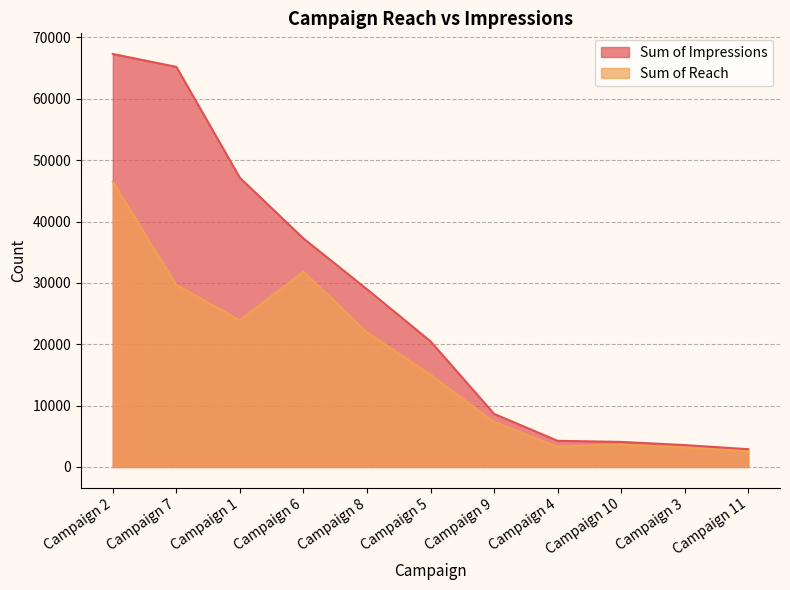

Does the chart display data point markers on the line(s)?

No